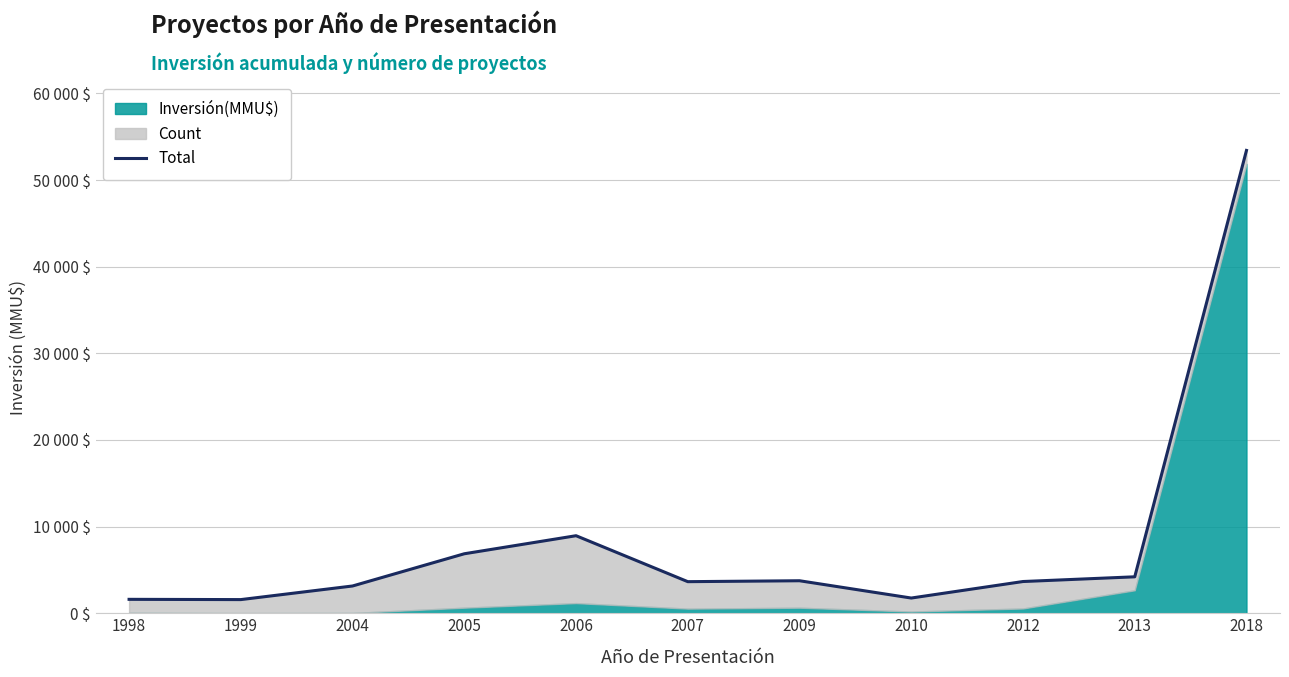

True or false: there are more than 1 points higher than both neighbors.

True